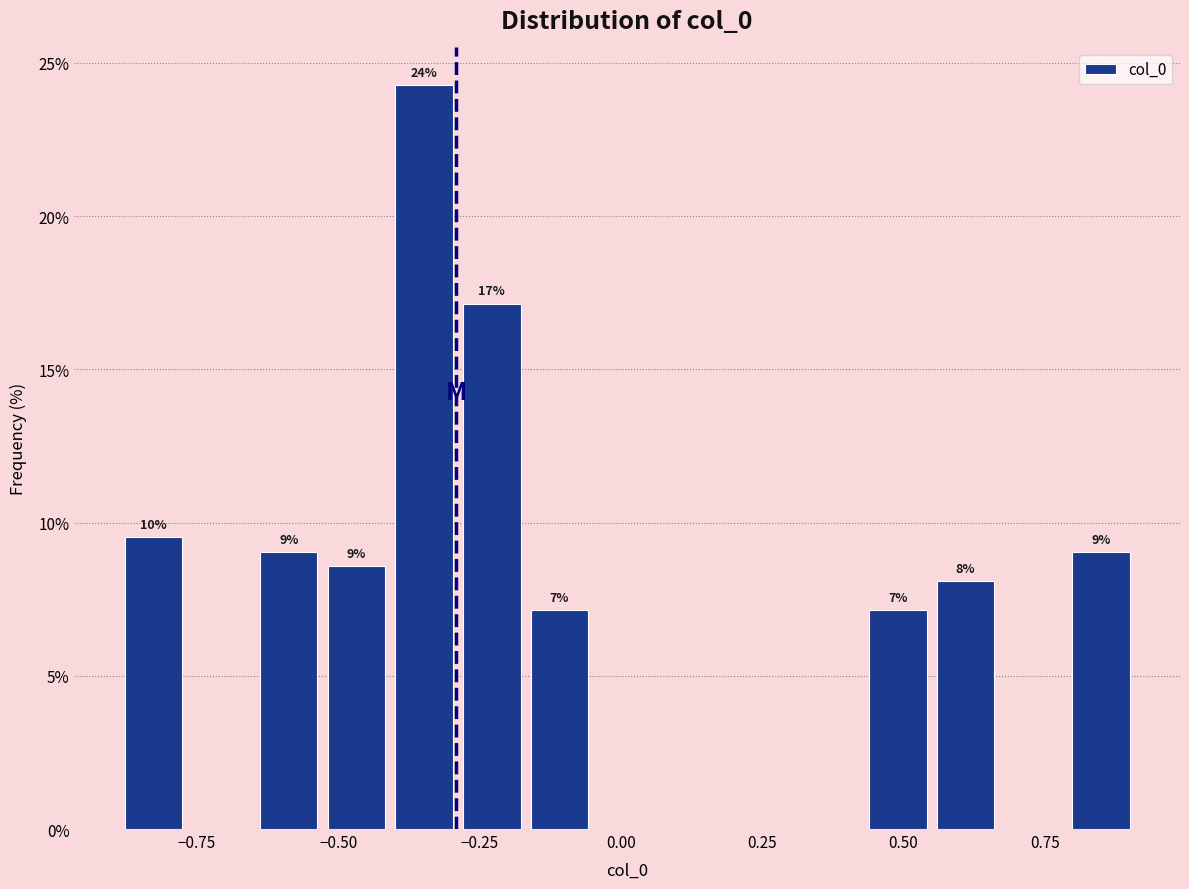

Read against the x-axis, roughly where is the centre of the tallest bar?

-0.35